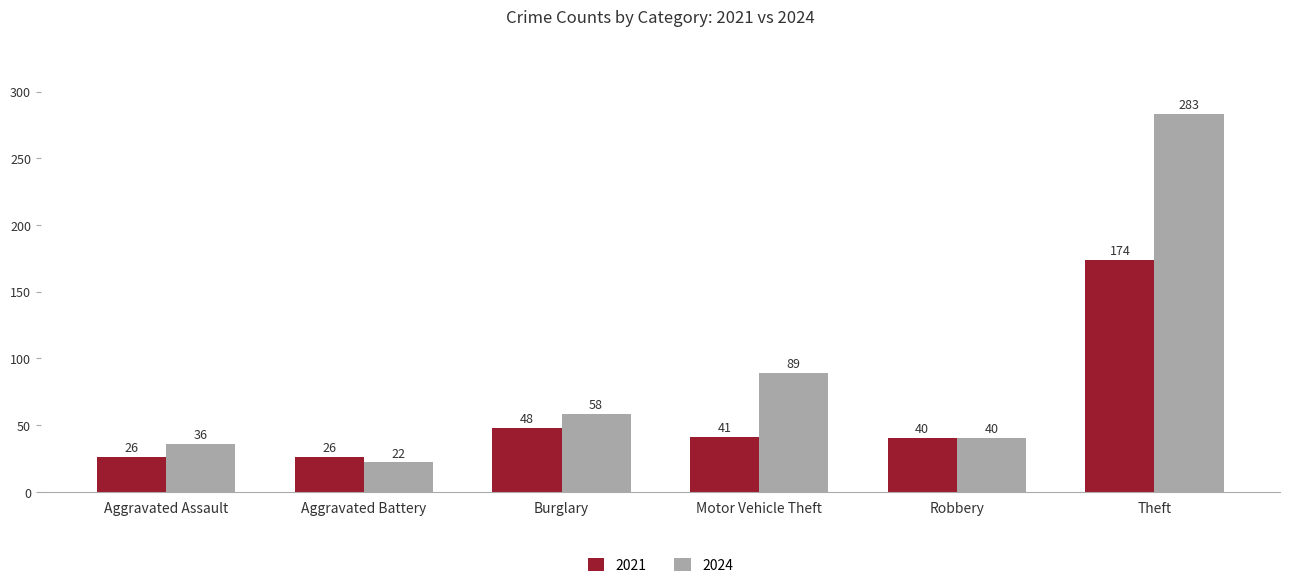

What is the value of the 2024 bar at the 6th from the left?

283